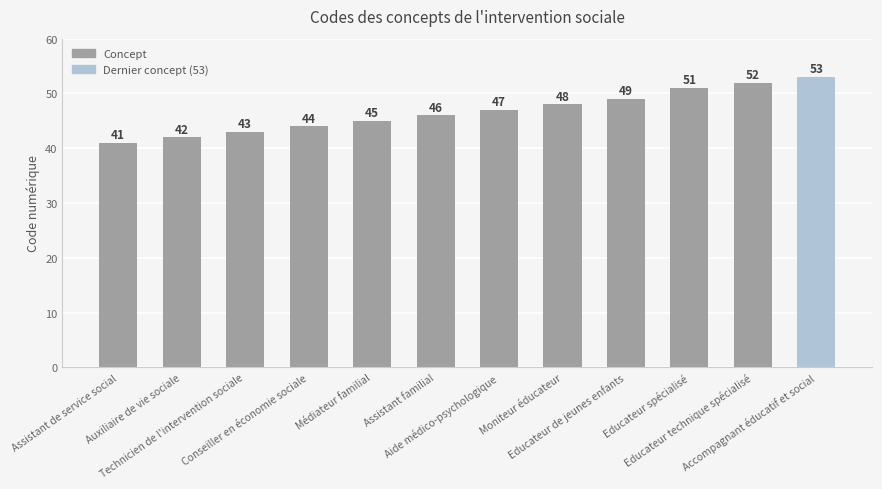

What is the change in value from Assistant de service social to Aide médico-psychologique?

+6